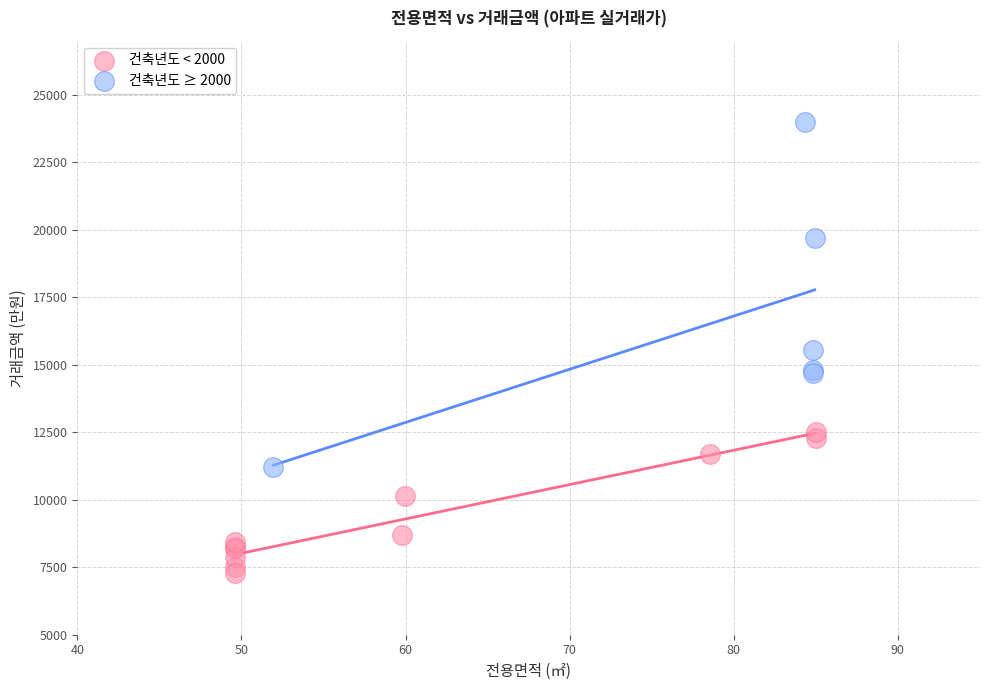

Which series reaches the minimum Y coordinate?

건축년도 < 2000